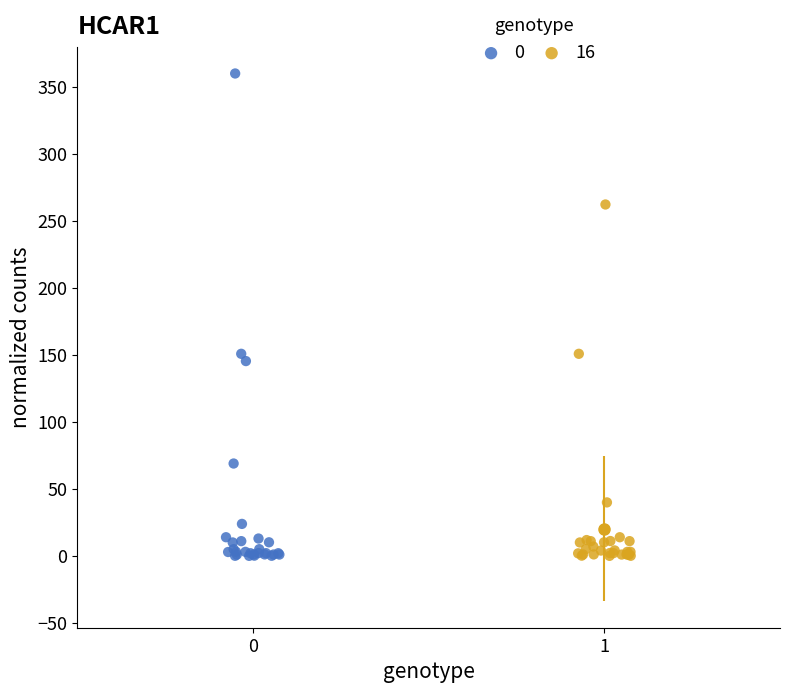

Which series has the largest Y range (max minus min)?

0